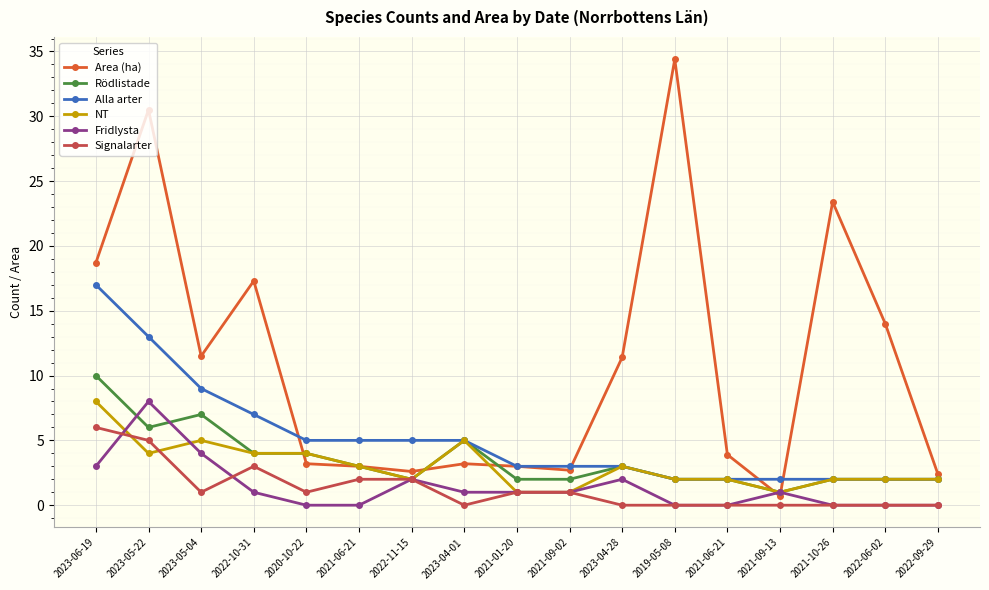

What is the total value across all series at 2023-05-04?

37.5